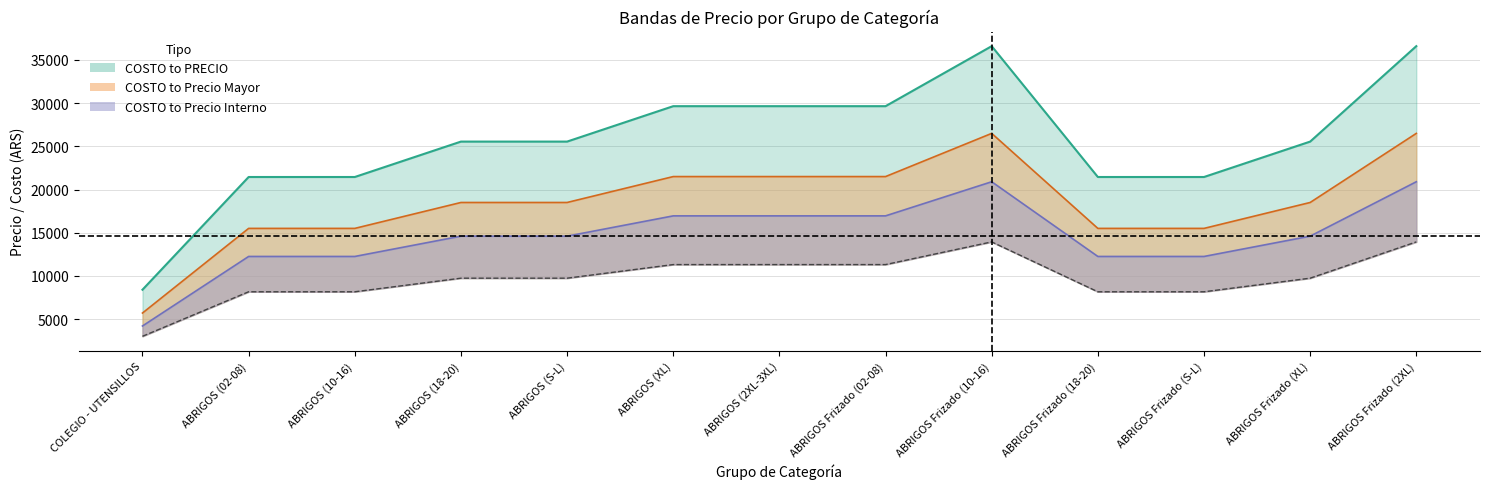

Rank the categories by Precio Interno value from lowest to highest.

COLEGIO - UTENSILLOS, ABRIGOS (02-08), ABRIGOS (10-16), ABRIGOS Frizado (18-20), ABRIGOS Frizado (S-L), ABRIGOS (18-20), ABRIGOS (S-L), ABRIGOS Frizado (XL), ABRIGOS (XL), ABRIGOS (2XL-3XL), ABRIGOS Frizado (02-08), ABRIGOS Frizado (10-16), ABRIGOS Frizado (2XL)